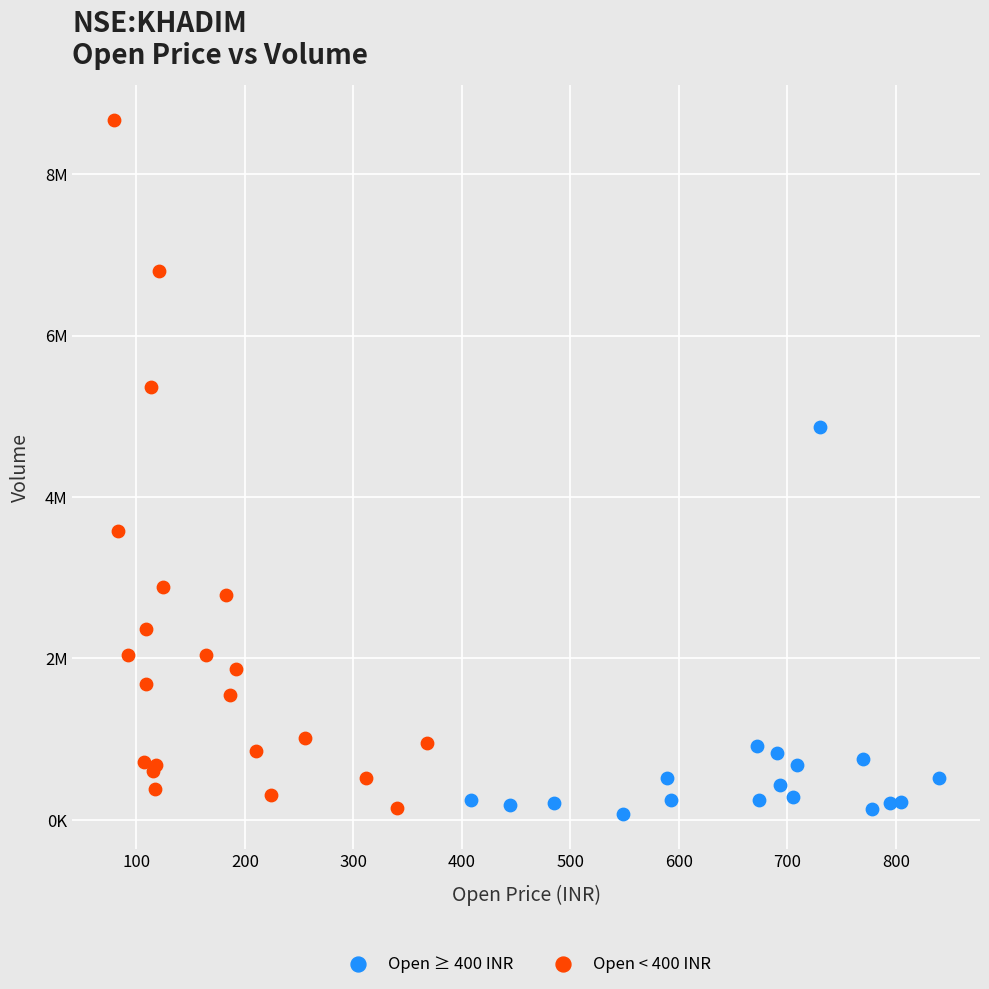

Which series has the largest Y range (max minus min)?

Open < 400 INR